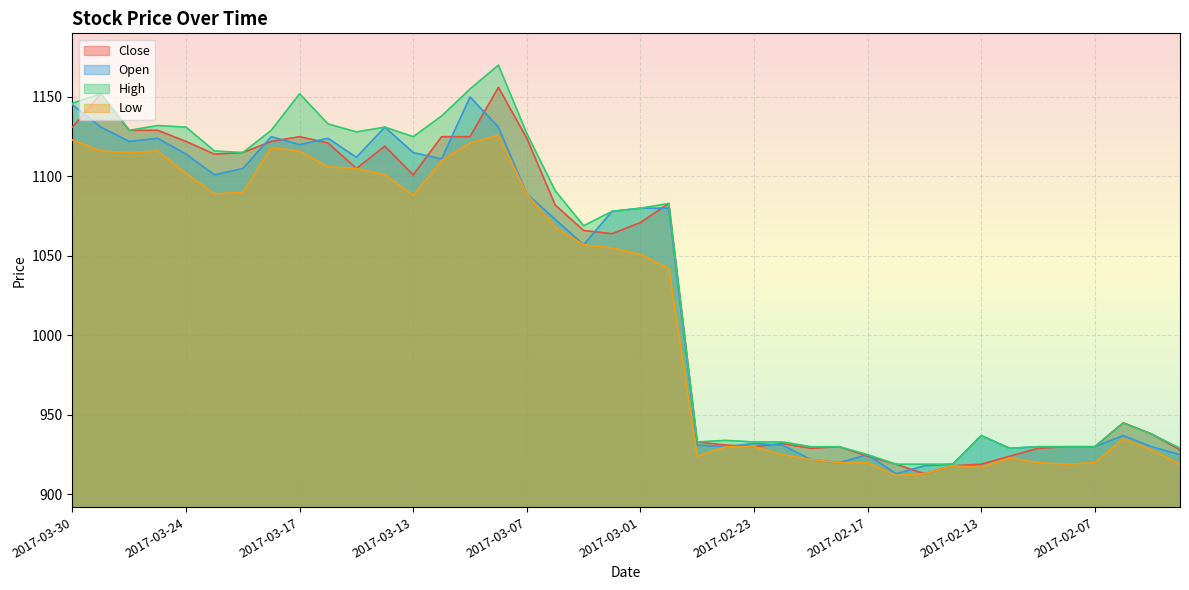

Where is the first local maximum for High?

2017-03-29